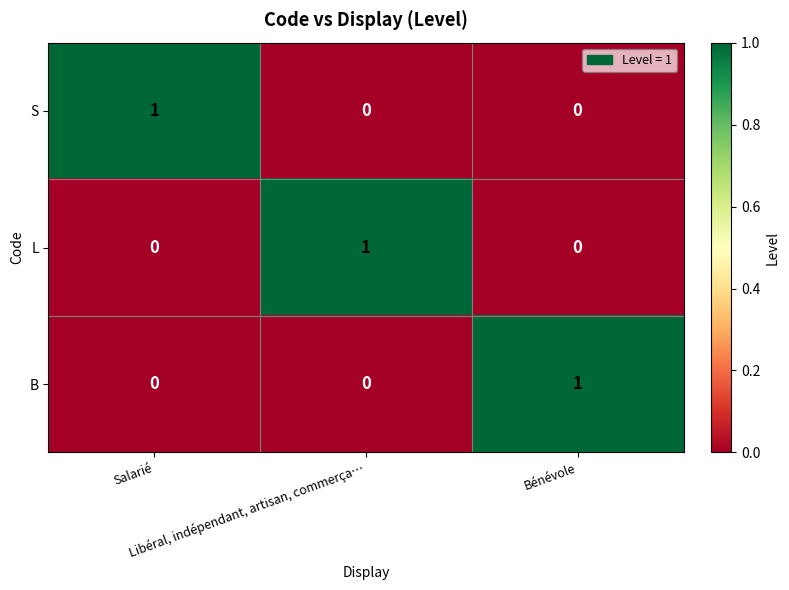

At how many categories does at least one series exceed 0?

3